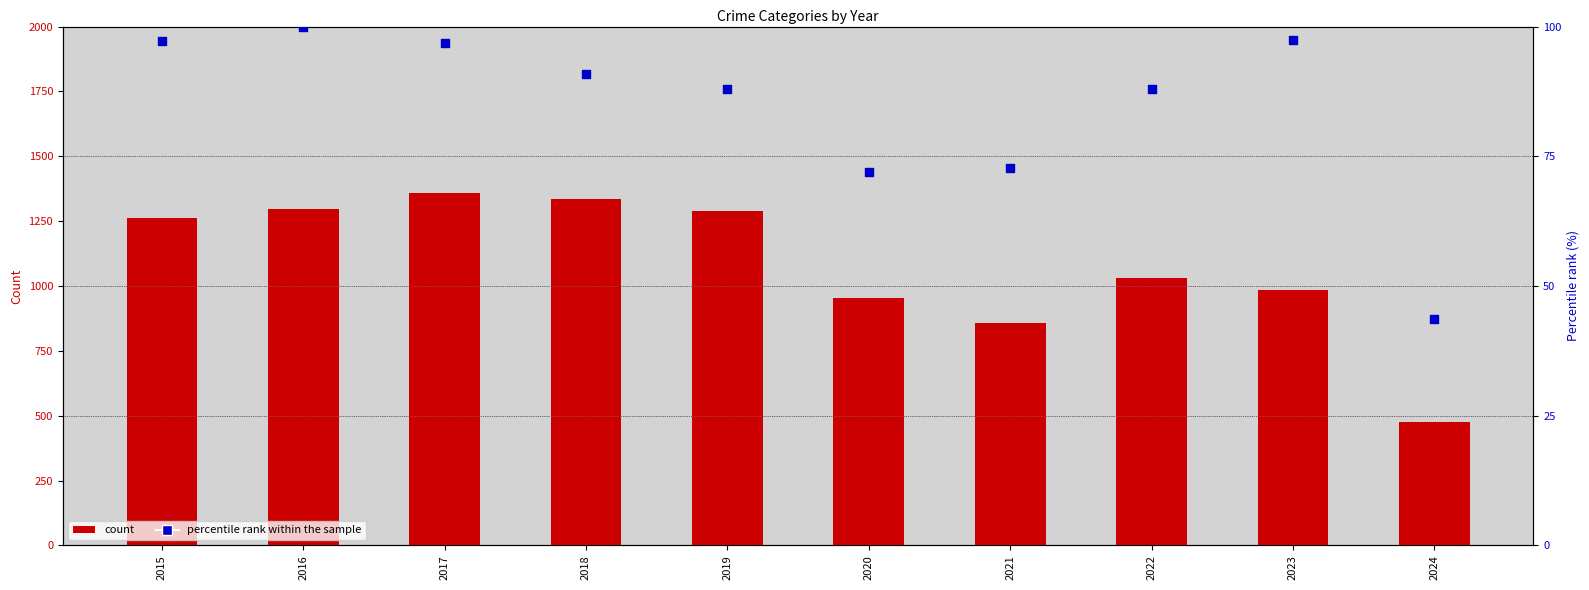

At how many categories does at least one series exceed 894?

8